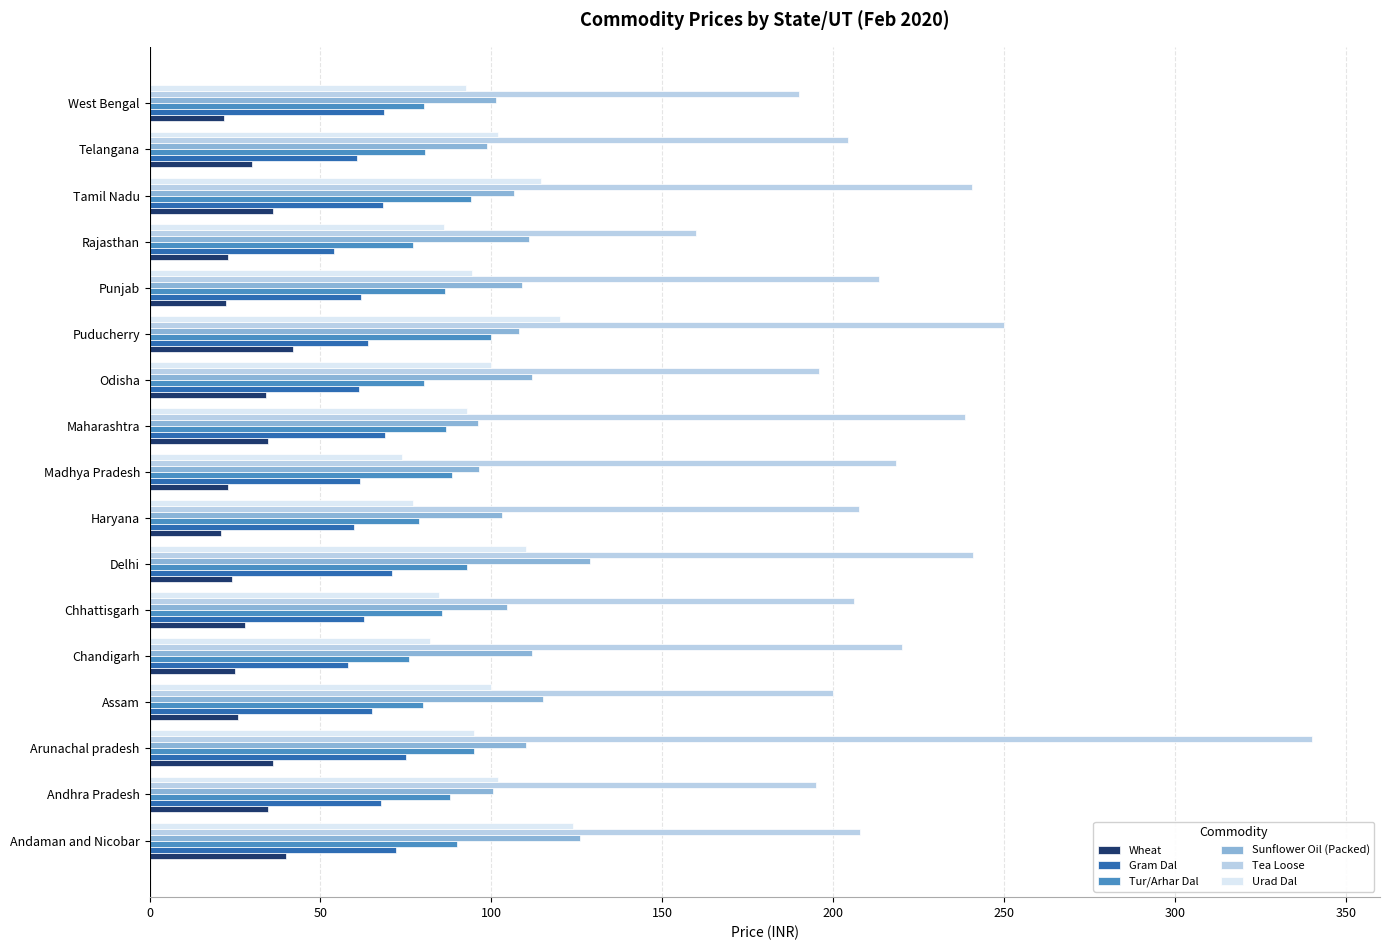

True or false: Gram Dal has a value of 107.8 at Andhra Pradesh.

False